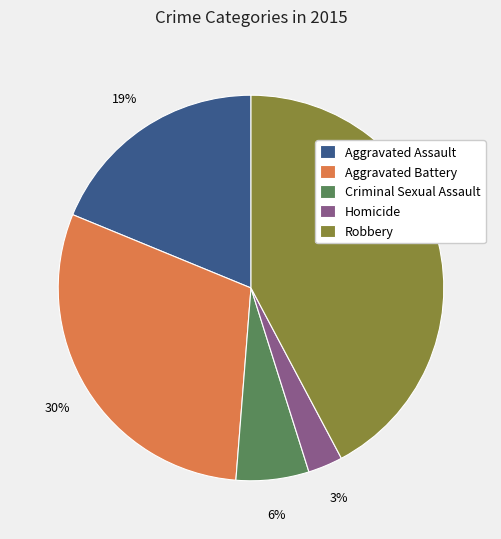

To the nearest percent, what is the difference between the largest and smallest slice percentages?

39%